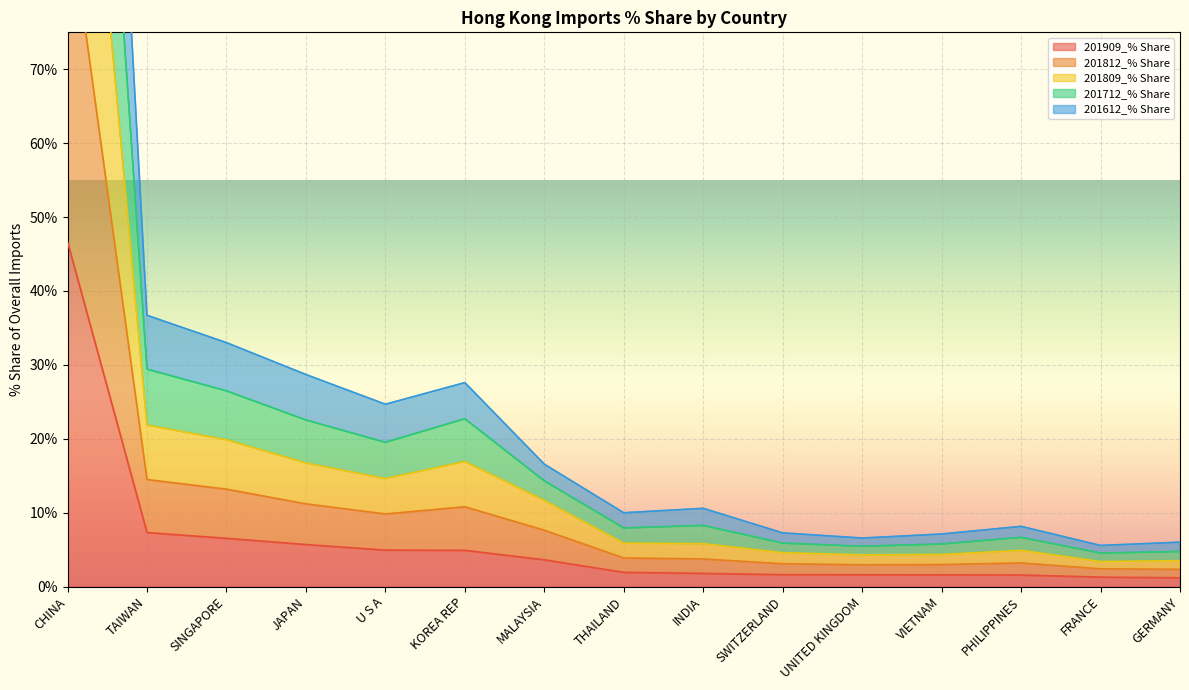

How many interior local peaks does the 201812_% Share series have?

2